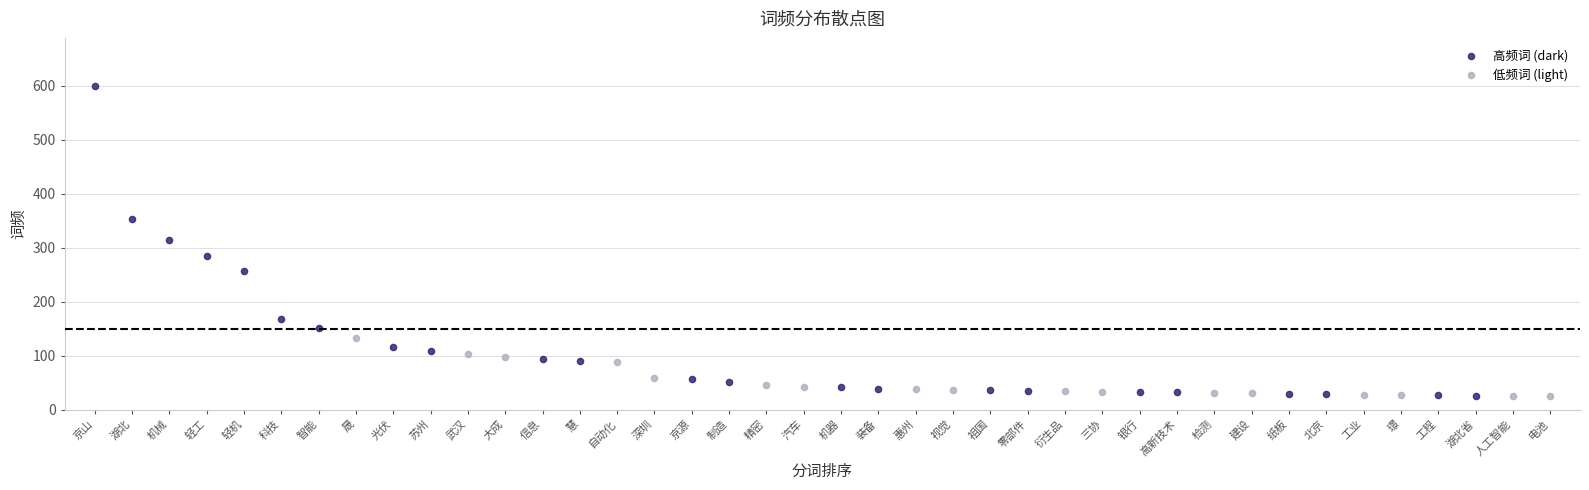

Which series has the widest spread of Y values?

高频词 (dark)